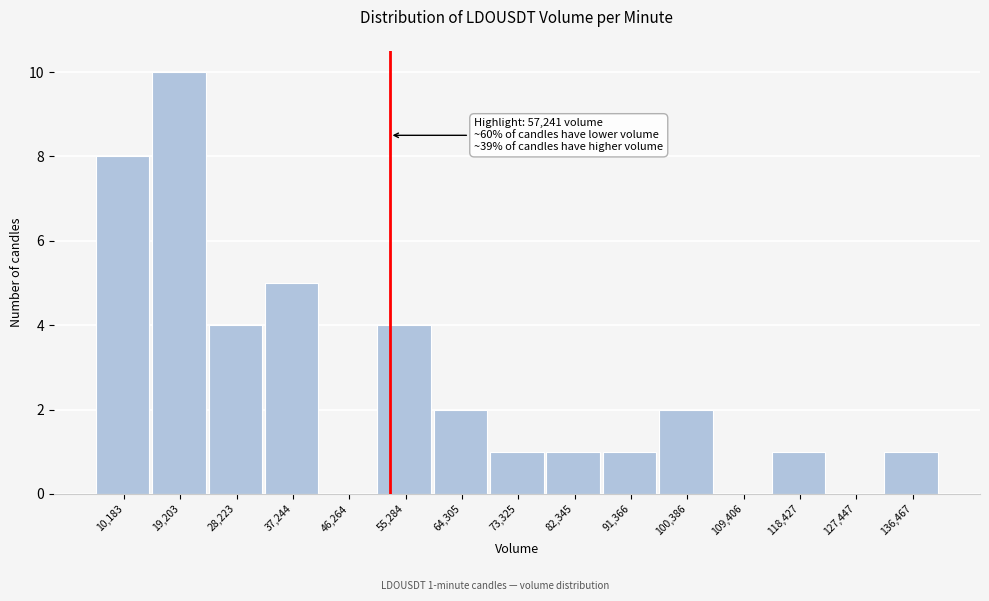

Reading right to left, transcribe all the data shown in this chart.

136,467=1	127,447=0	118,427=1	109,406=0	100,386=2	91,366=1	82,345=1	73,325=1	64,305=2	55,284=4	46,264=0	37,244=5	28,223=4	19,203=10	10,183=8